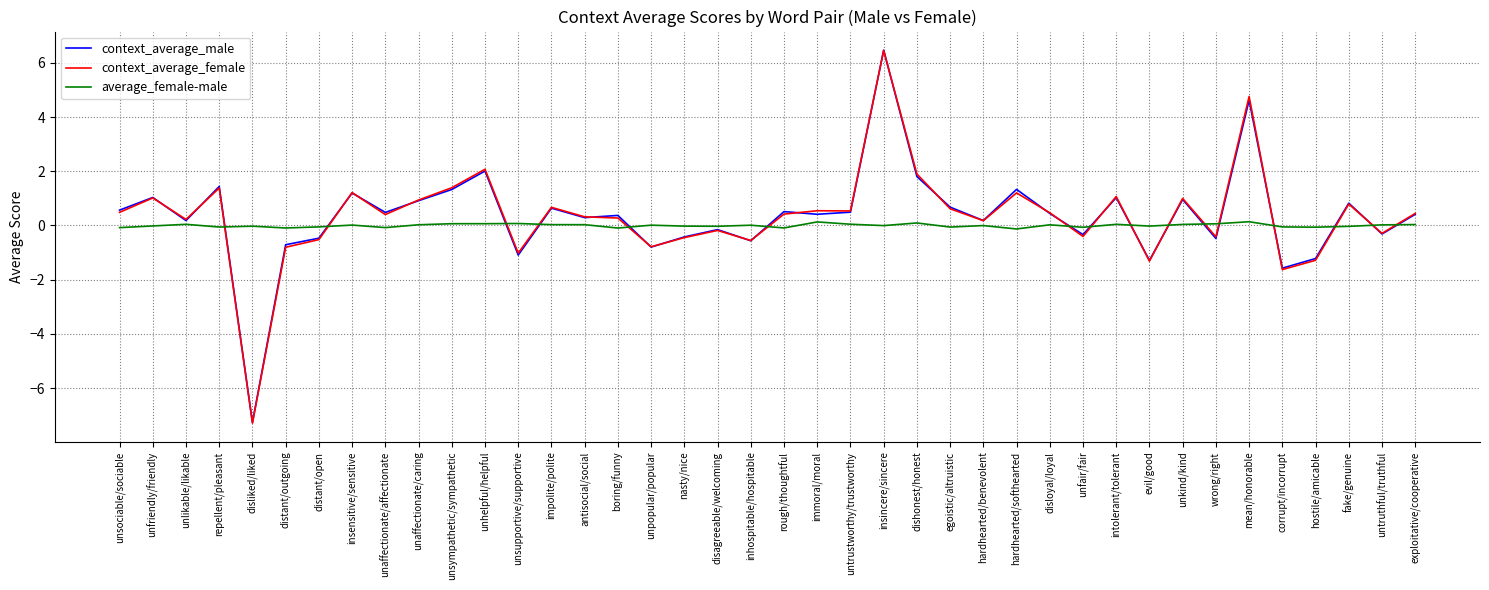

What is the sum of the context_average_female values at unaffectionate/caring and distant/outgoing?

0.1